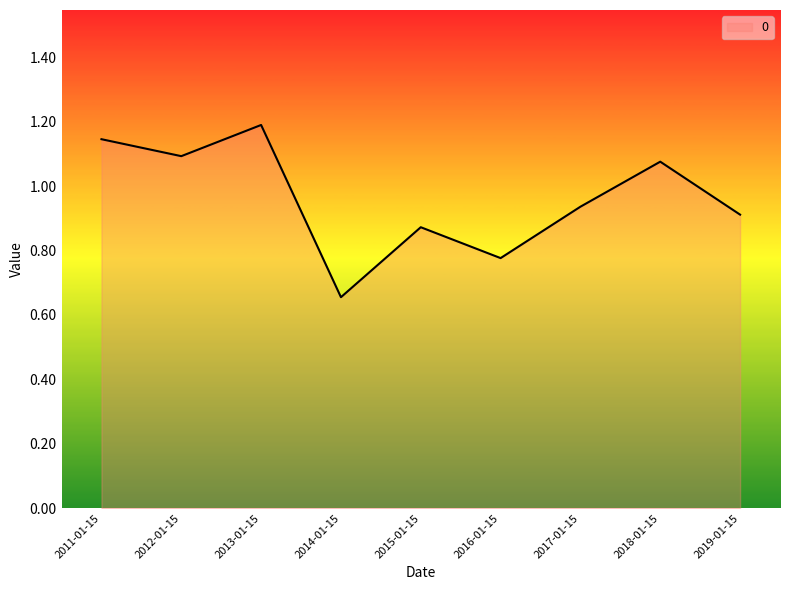

Rank the categories by value from highest to lowest.

2013-01-15, 2011-01-15, 2012-01-15, 2018-01-15, 2017-01-15, 2019-01-15, 2015-01-15, 2016-01-15, 2014-01-15